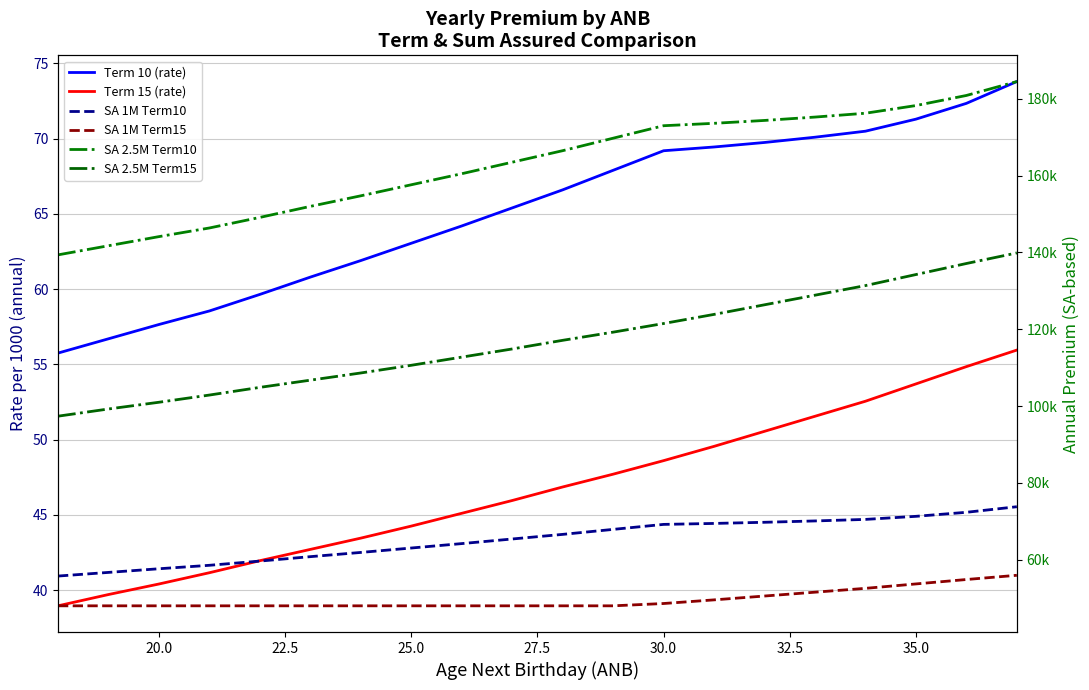

Which series has the widest spread of values?

SA 2.5M Term10